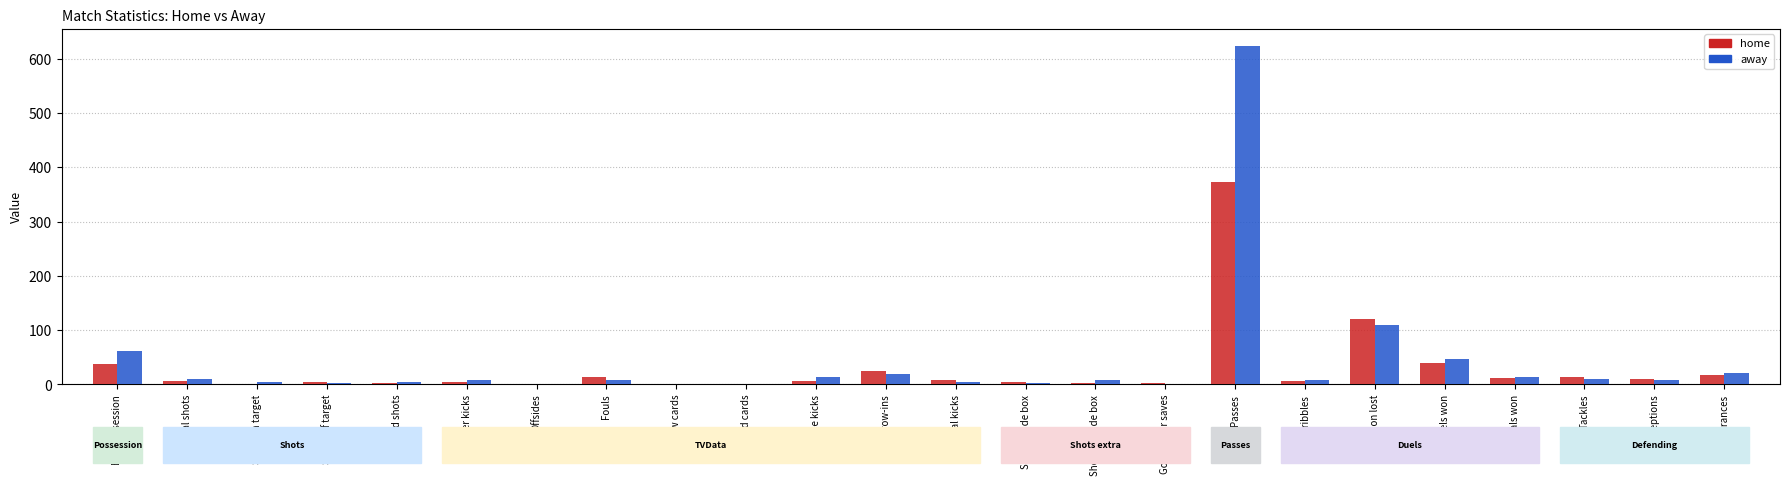

Is the value of home at Possession lost greater than the value of away at Shots outside box?

Yes